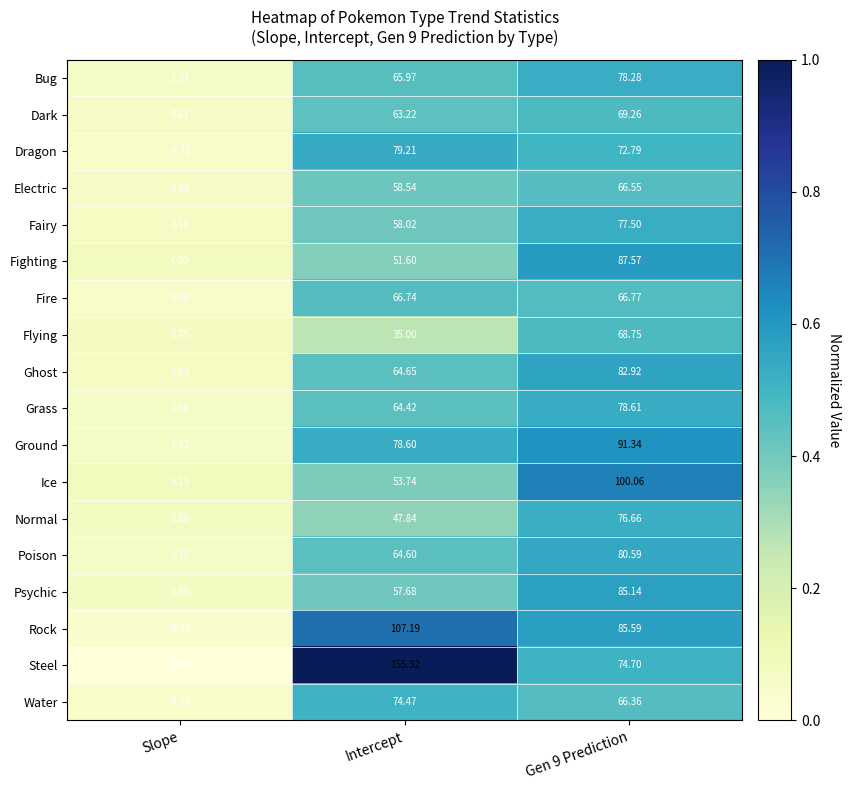

List the series in order of their peak value, highest first.

Steel, Rock, Ice, Ground, Fighting, Psychic, Ghost, Poison, Dragon, Grass, Bug, Fairy, Normal, Water, Dark, Flying, Fire, Electric